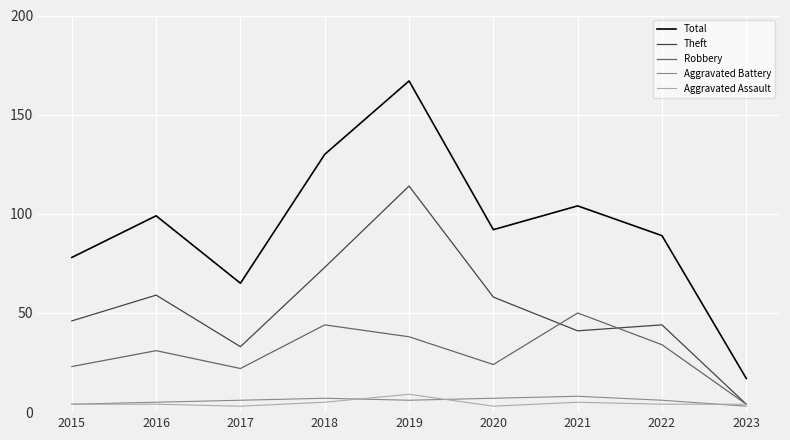

True or false: Total and Aggravated Battery cross at least once.

False